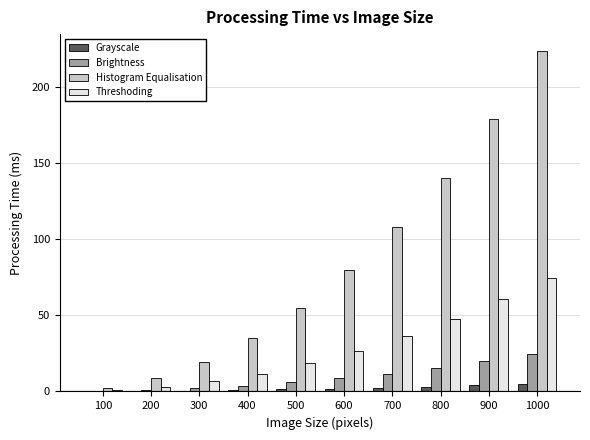

How many series are shown in this chart?

4